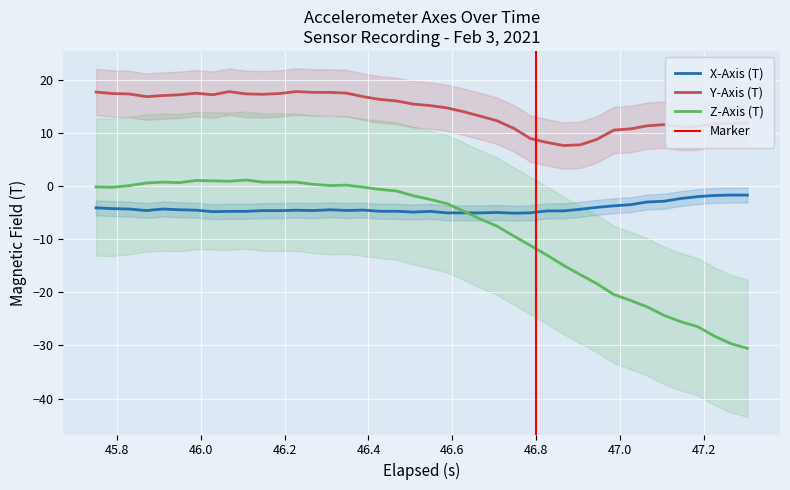

True or false: Y-Axis (T) and X-Axis (T) cross at least once.

False